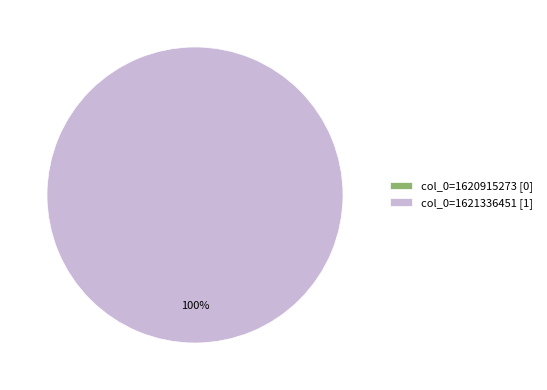

The col_0=1620915273 slice represents 1% of the pie. True or false?

False